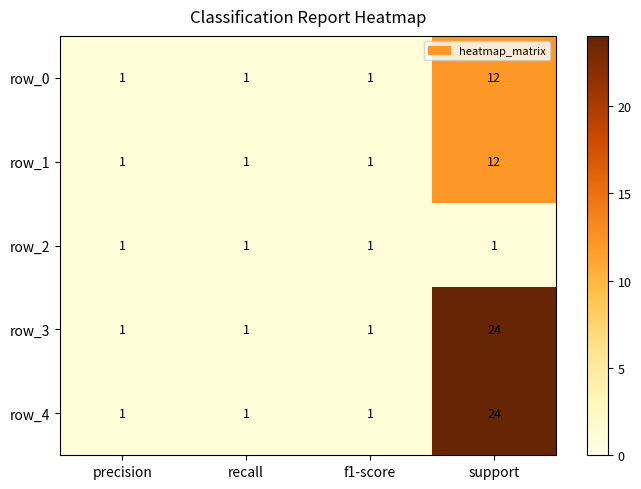

How many row_3 values are between 1 and 24?

4